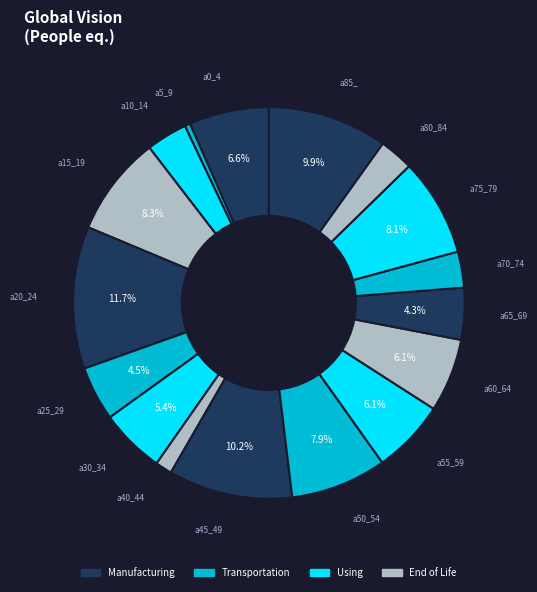

How many segments does this pie chart have?

17